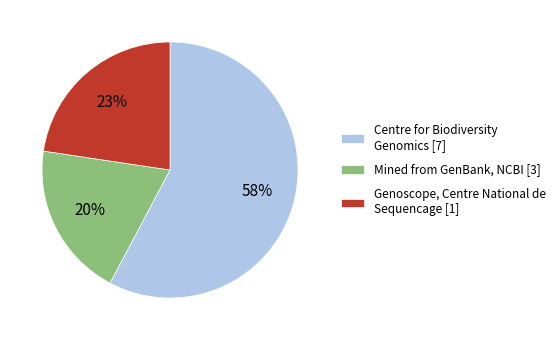

Approximately how many times larger is the value at Genoscope, Centre National de Sequencage [1] compared to Centre for Biodiversity Genomics [7]?

0.4